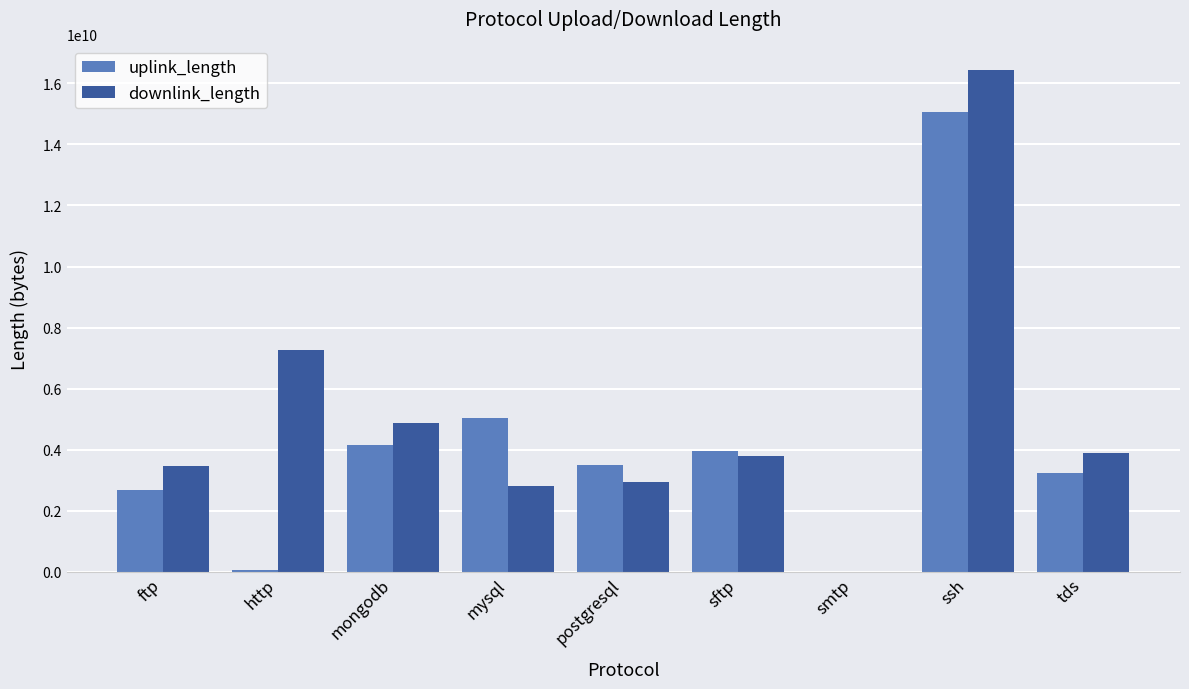

Reading left to right, list all the values displayed in this chart.

uplink_length: 2670279114	71345609	4140421977	5040372100	3510264024	3960383689	23010	15051701018	3240311733
downlink_length: 3480336203	7260209275	4860516778	2820458737	2940348457	3780434909	35907	16451690368	3900419585